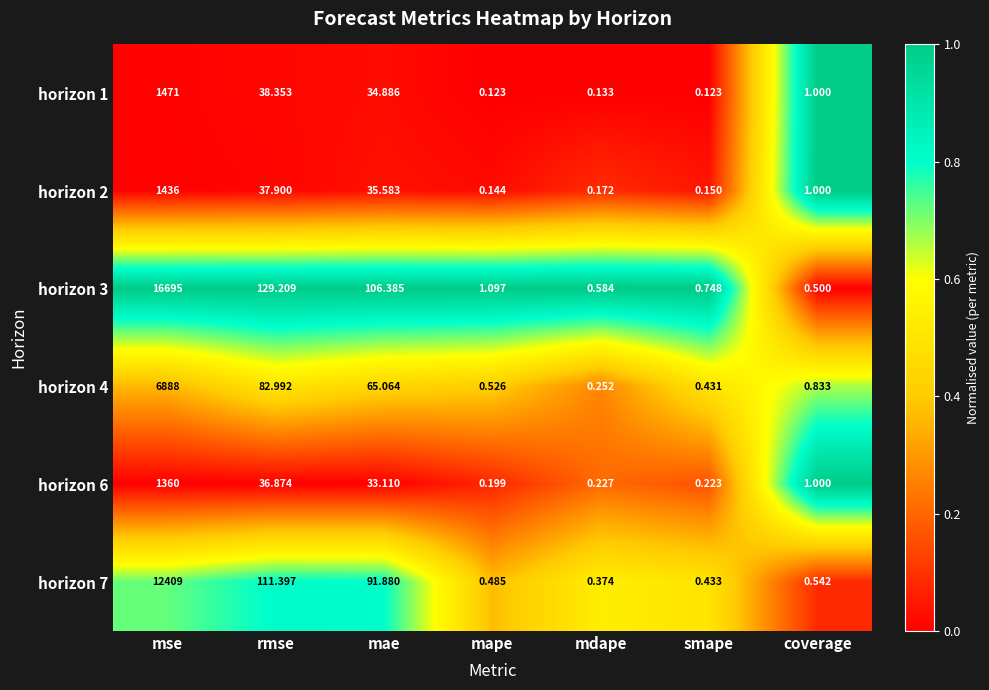

Which series has the largest total across all categories?

horizon 3